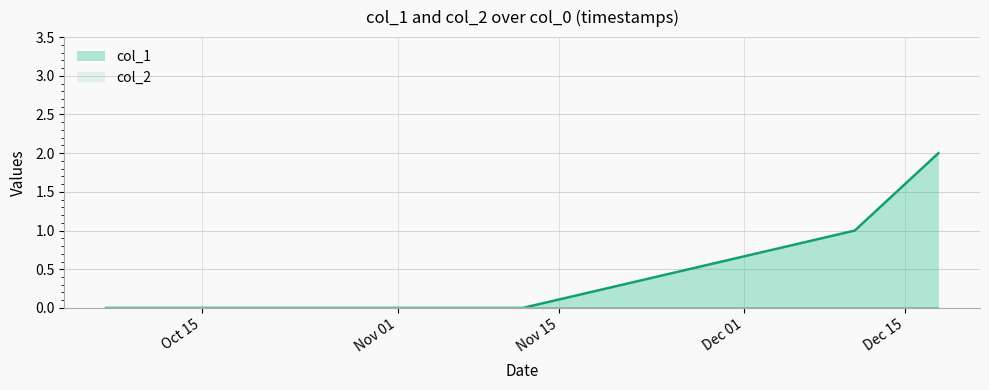

Which category has the highest value across all series?

1482010026